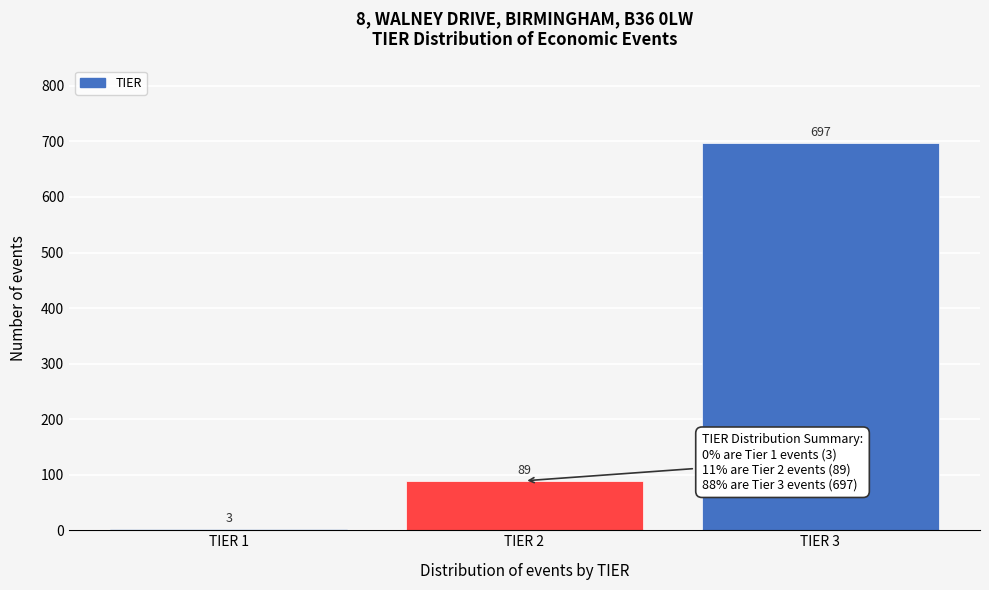

Reading right to left, list all the values displayed in this chart.

697	89	3